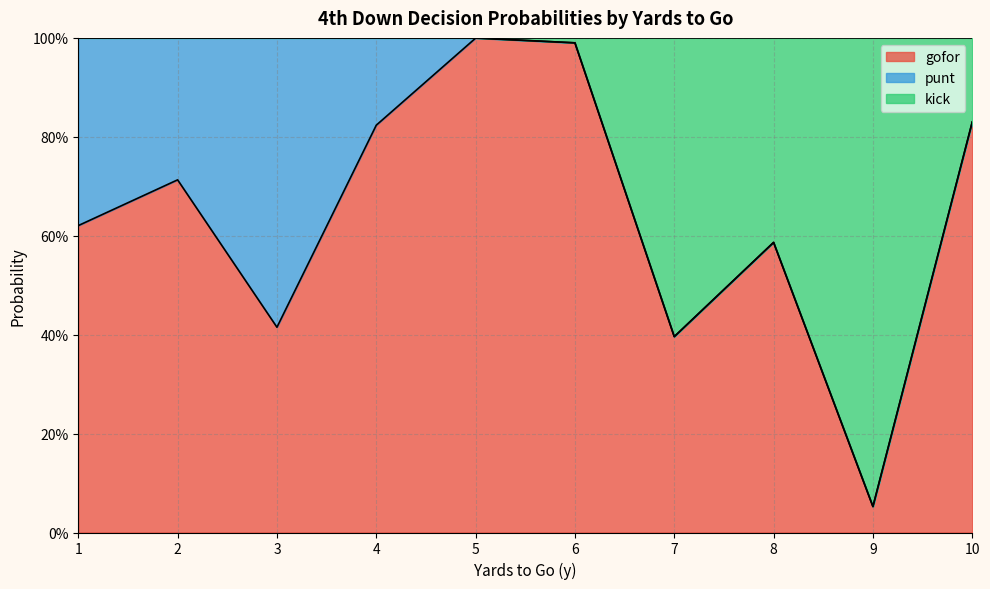

How many data points in kick are less than 1?

5